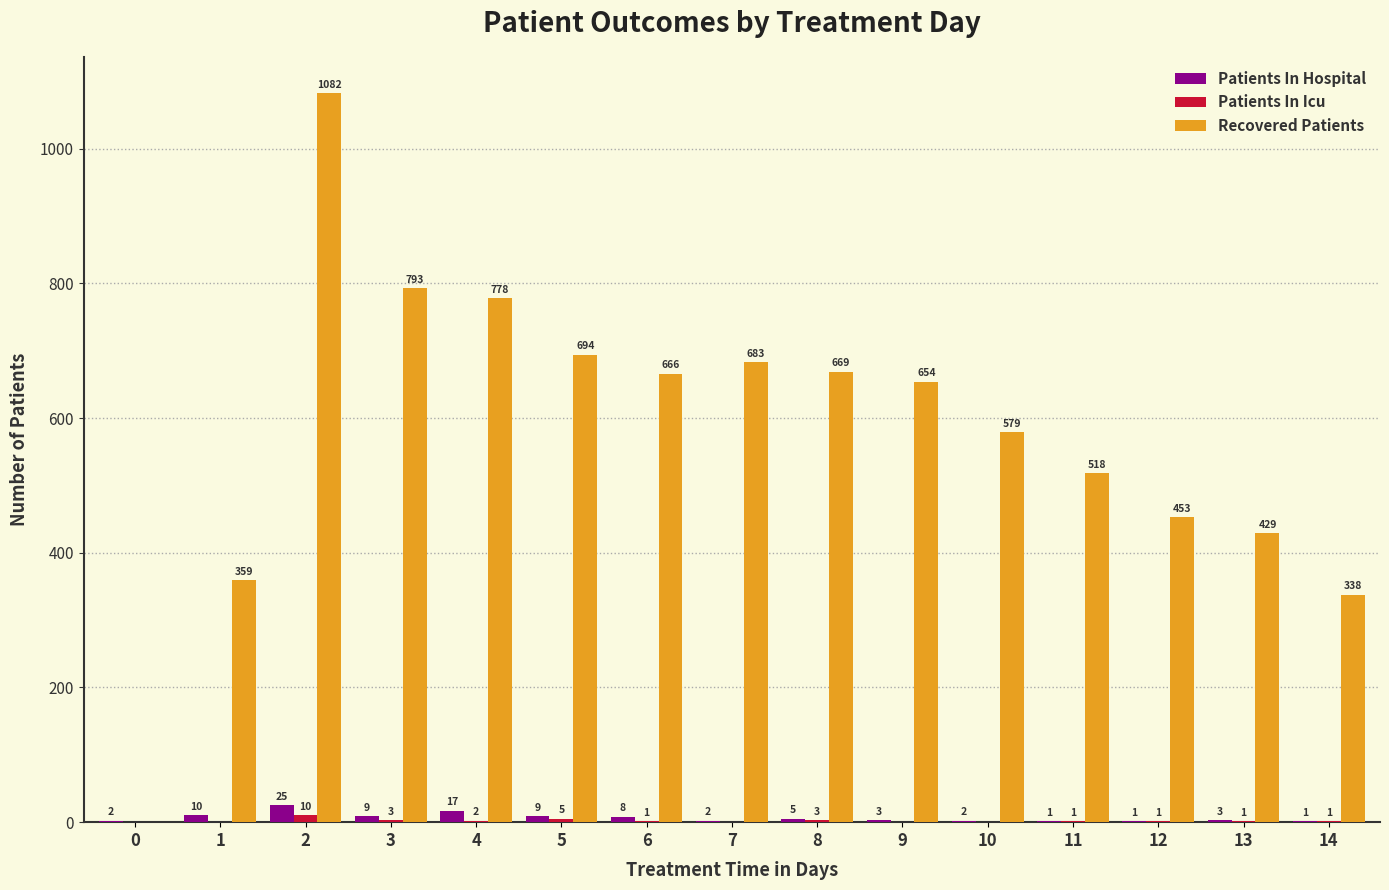

What is the sum of the Patients In Hospital values at 2 and 9?

28